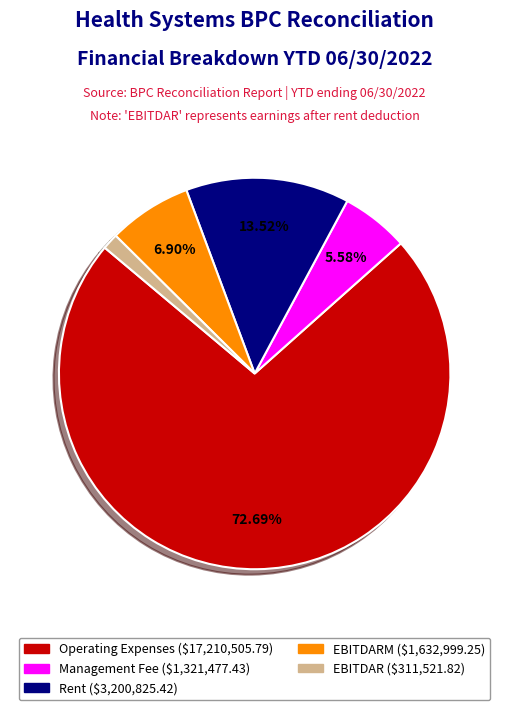

To the nearest percent, what is the average slice percentage?

20%